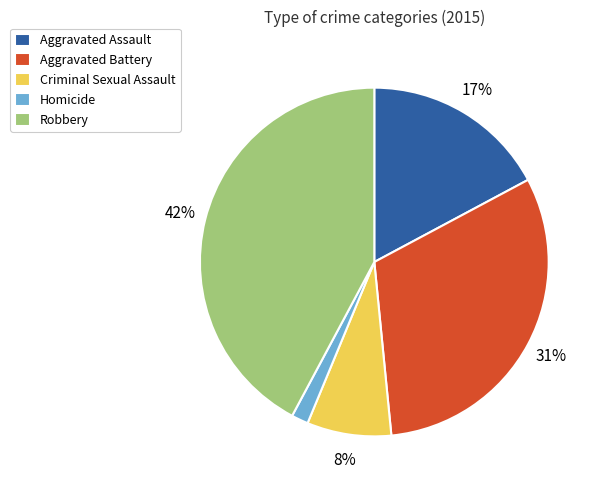

Is the sum of Homicide and Robbery greater than half?

No